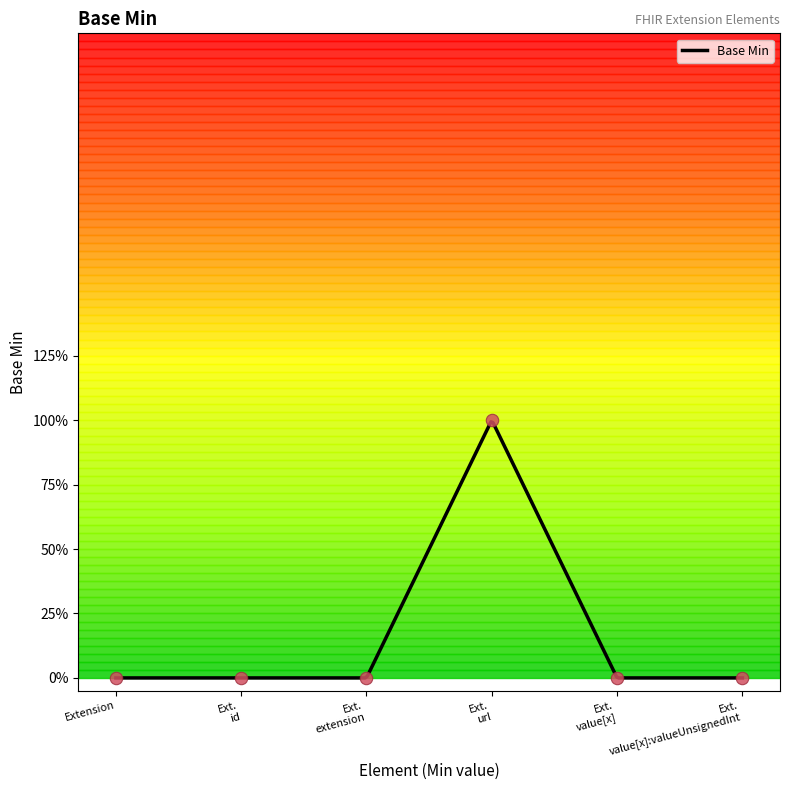

Which has a higher value, Ext. url or Ext. value[x]?

Ext. url